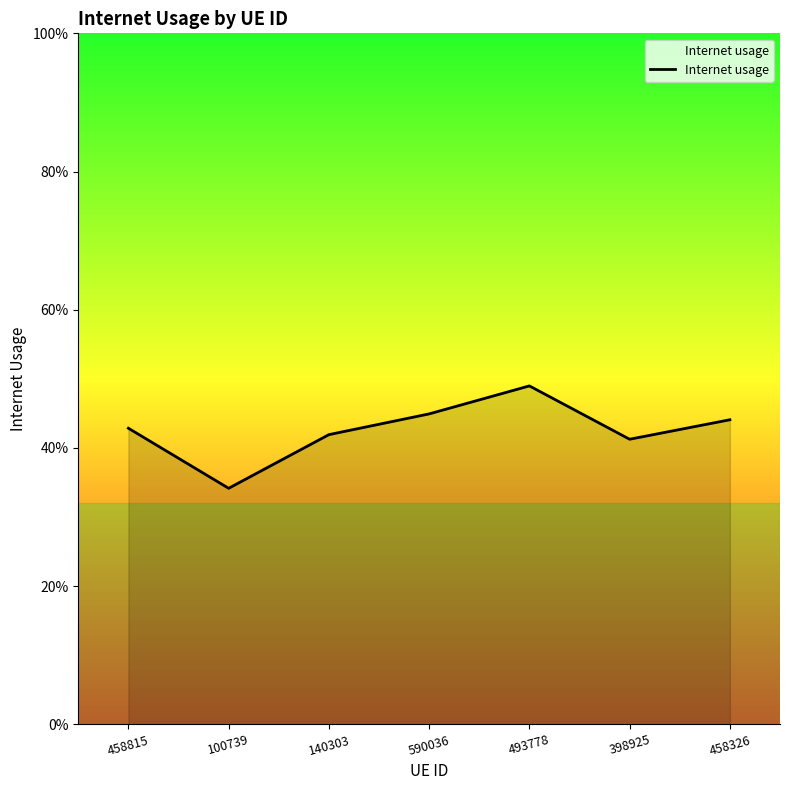

What is the label of the 2nd point from the right?

398925